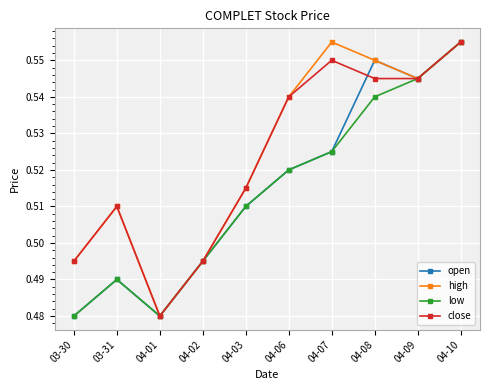

Where is the first local minimum for open?

04-01